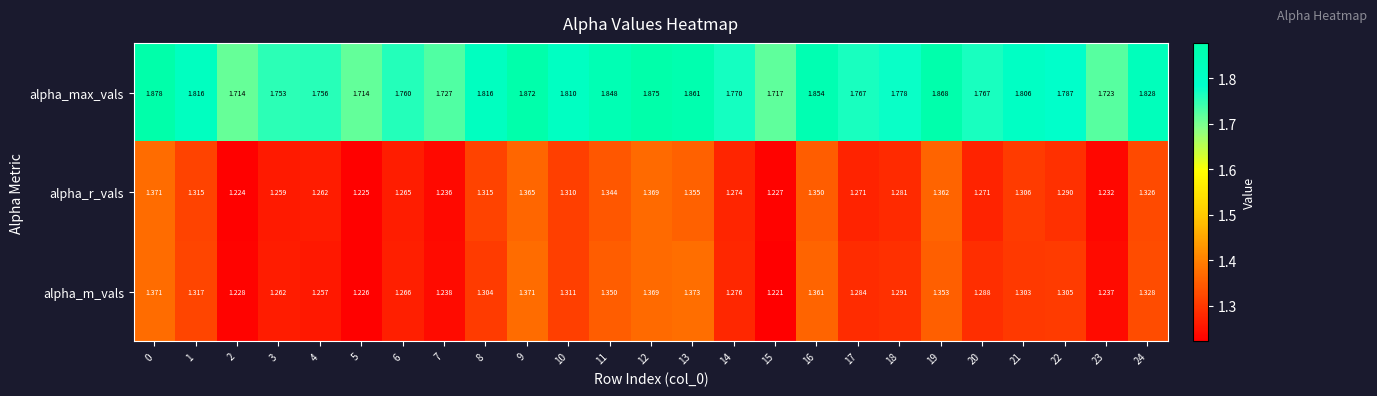

Which series has the widest spread of values?

alpha_max_vals